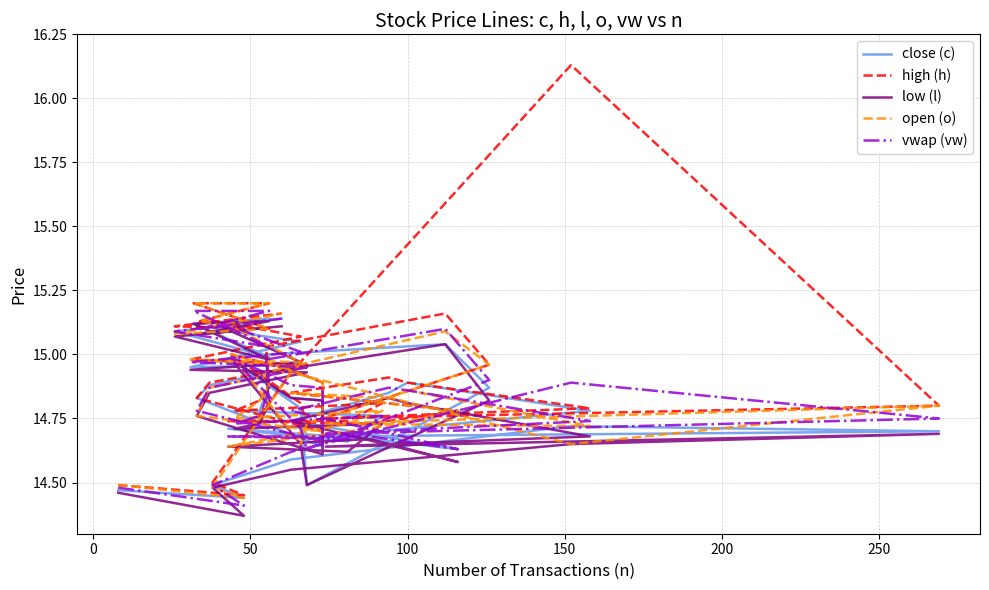

What is the value of the close (c) point at the 1st from the left?

14.5